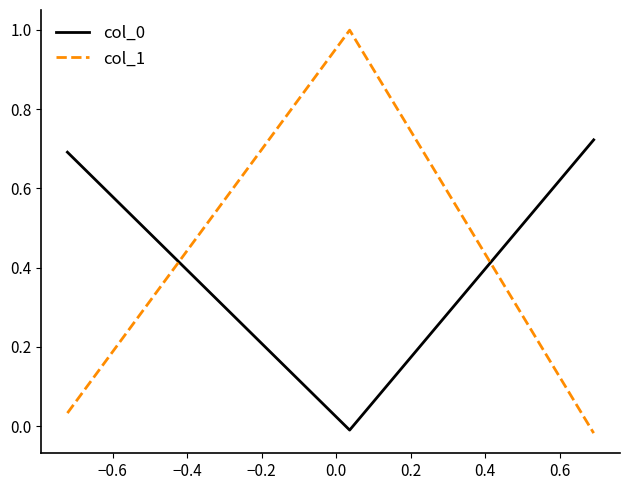

Which series has the widest spread of values?

col_1